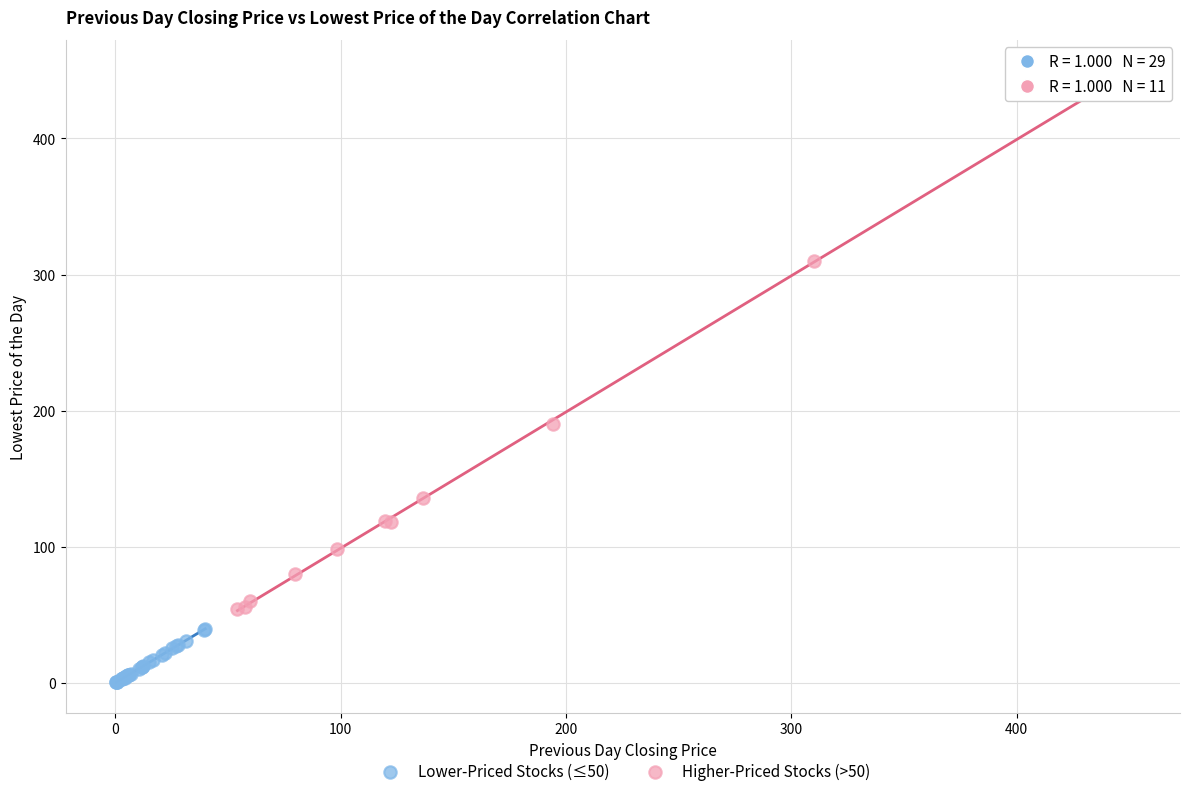

Which series has the widest spread of Y values?

Higher-Priced Stocks (>50)